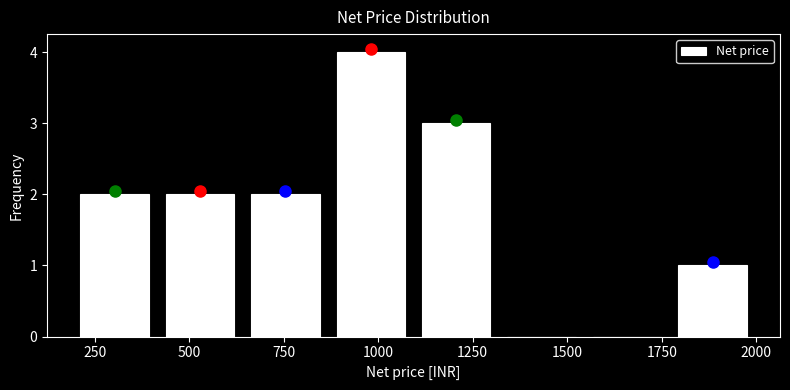

What is the height of the bar covering 1100 to 1300 on the x-axis? Neither the bar edges nor the heights are printed on the chart, so give them approximately, as read against the axes.

3